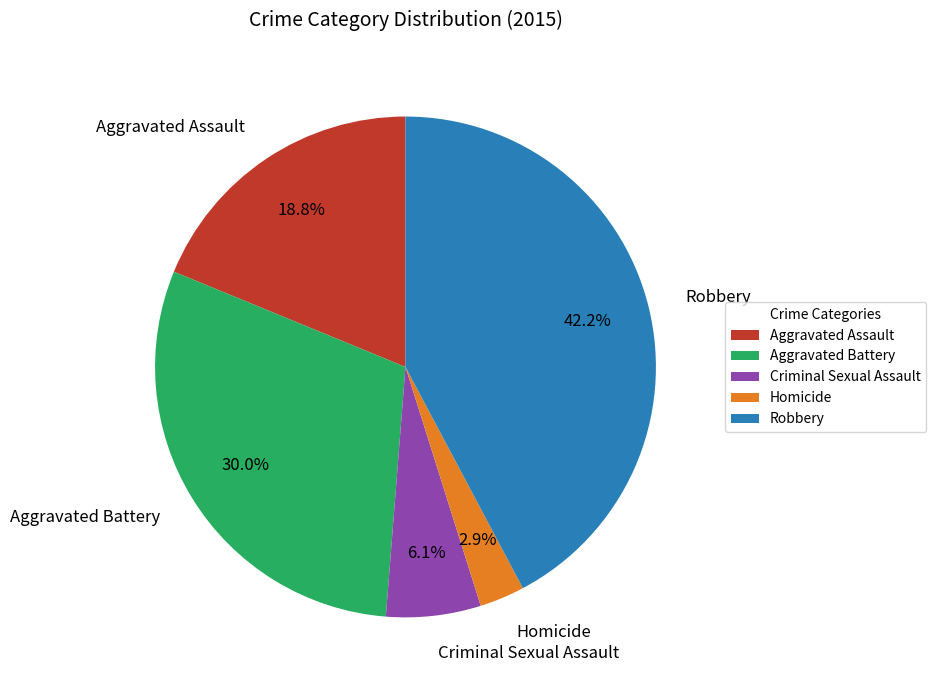

Do Aggravated Battery and Criminal Sexual Assault together represent more than half of the pie?

No